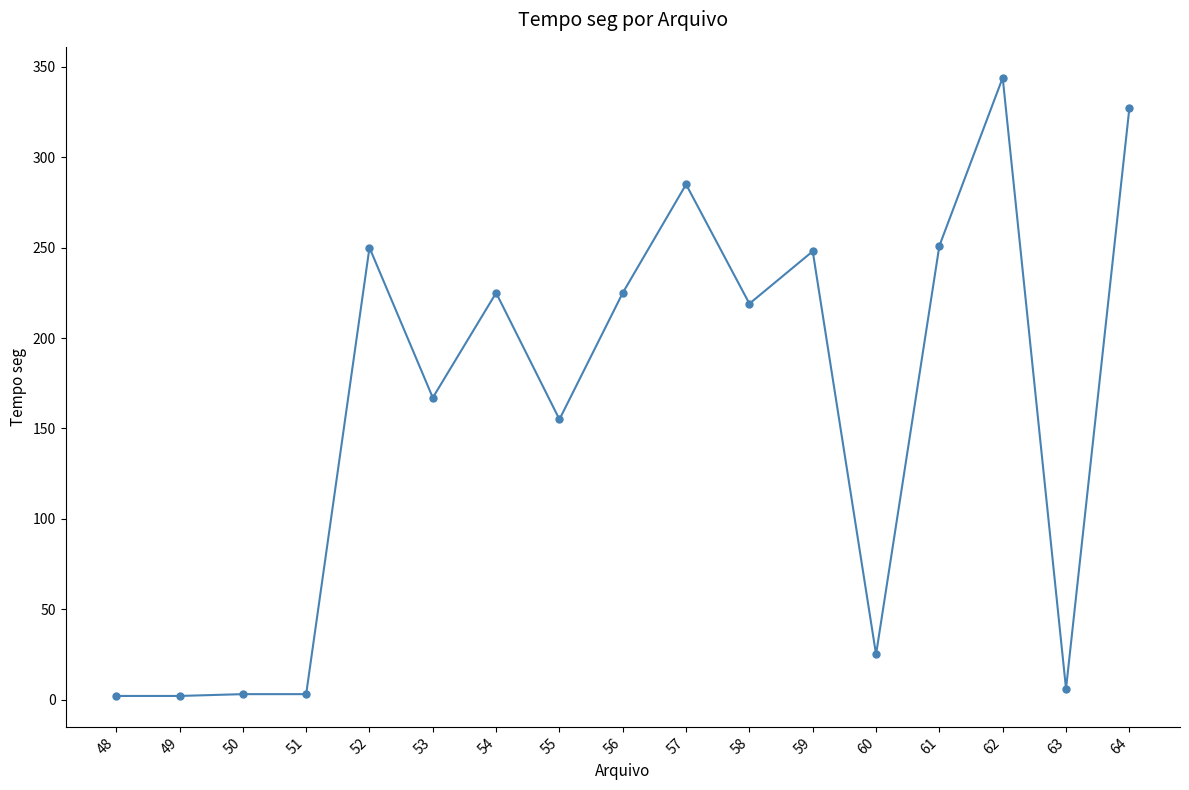

What is the maximum value shown in the chart?

344